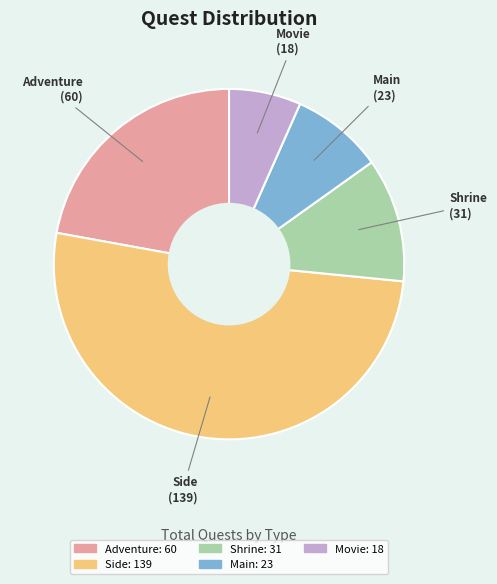

Is the sum of Shrine and Adventure greater than half?

No